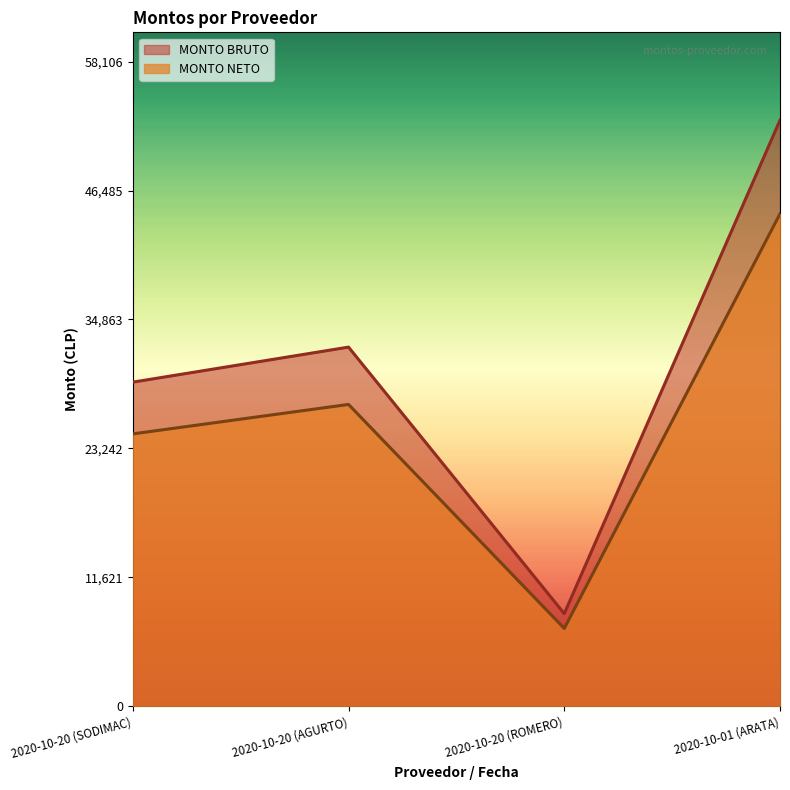

At which label is MONTO BRUTO closest to 30582?

2020-10-20 (SODIMAC)